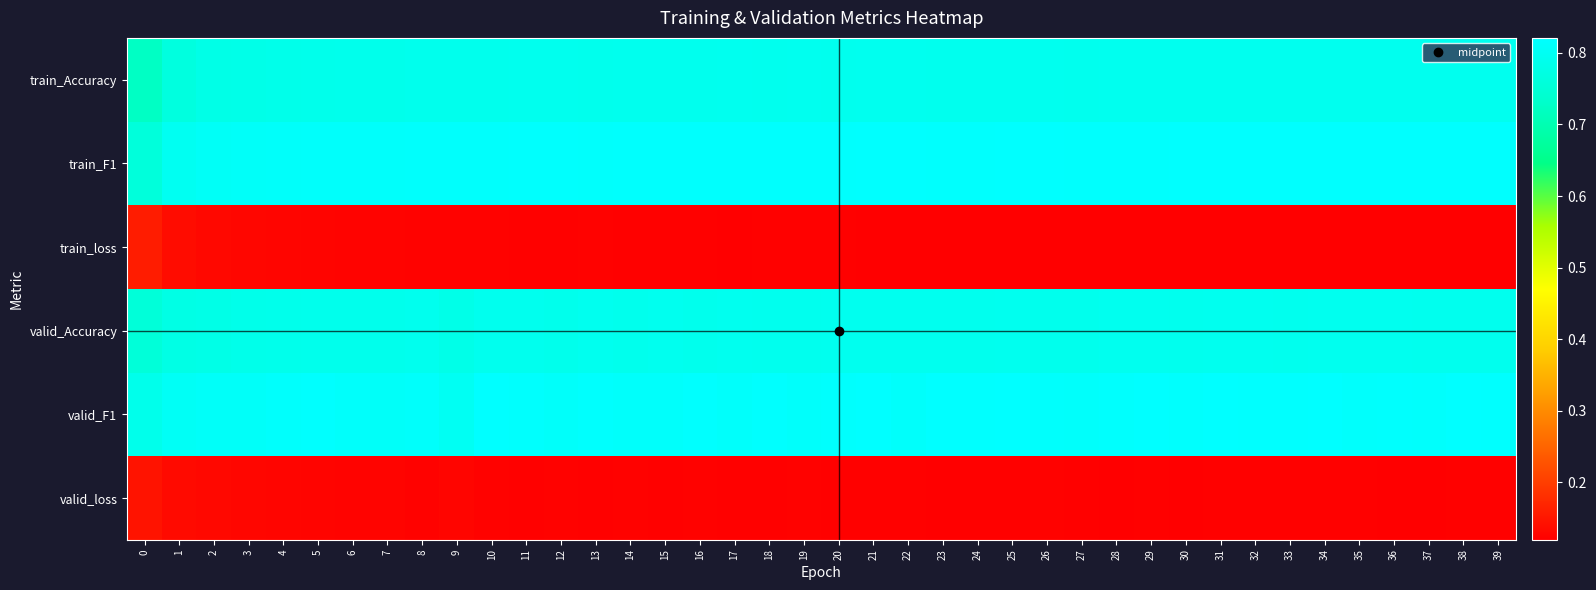

What is the difference between the highest and lowest values at 26?

0.7